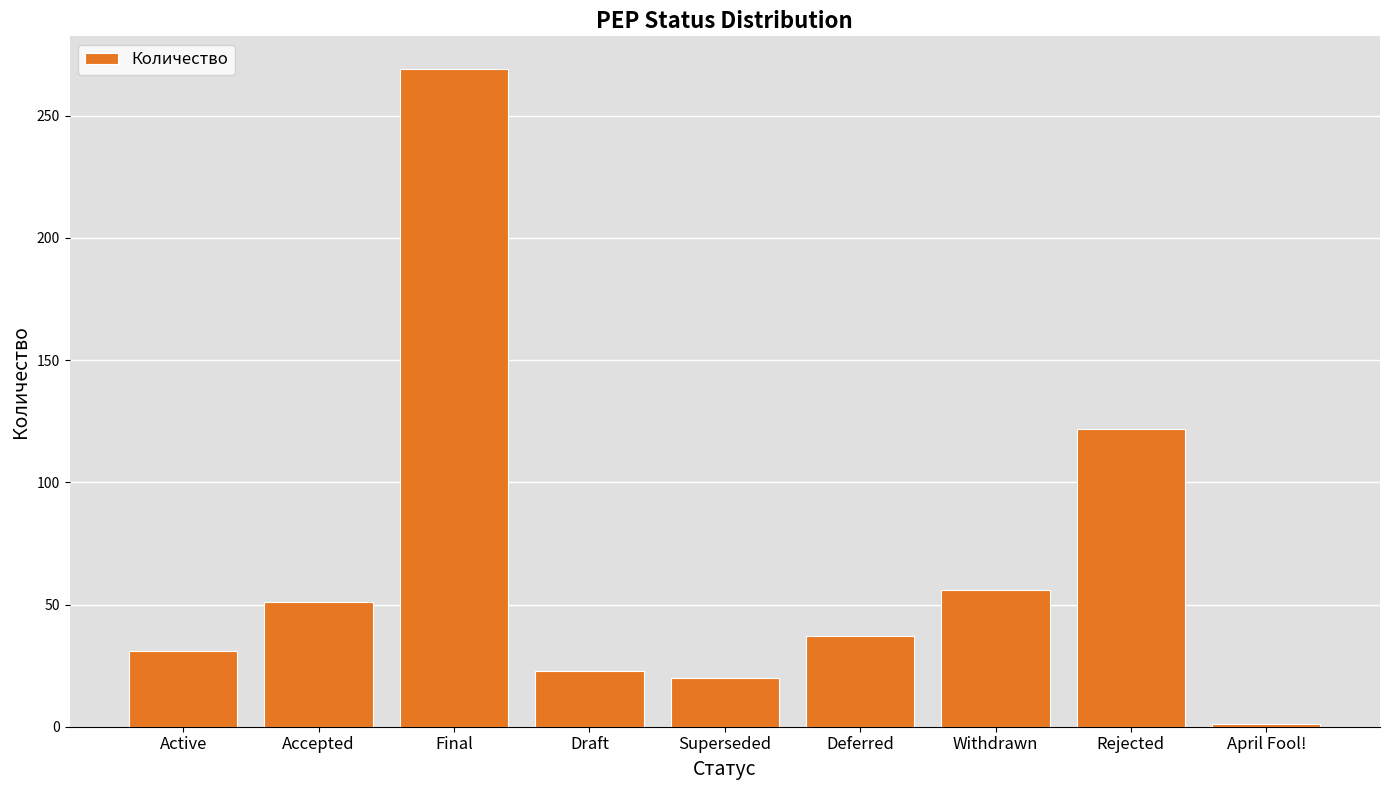

Rank the categories by value from highest to lowest.

Final, Rejected, Withdrawn, Accepted, Deferred, Active, Draft, Superseded, April Fool!